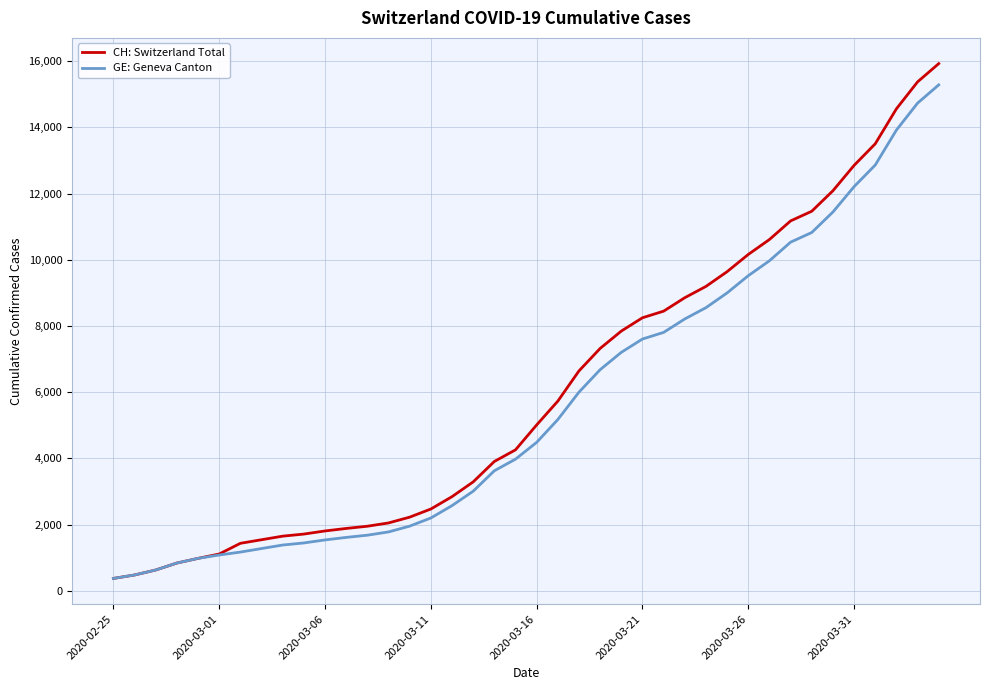

Which series has the largest total across all categories?

CH: Switzerland Total